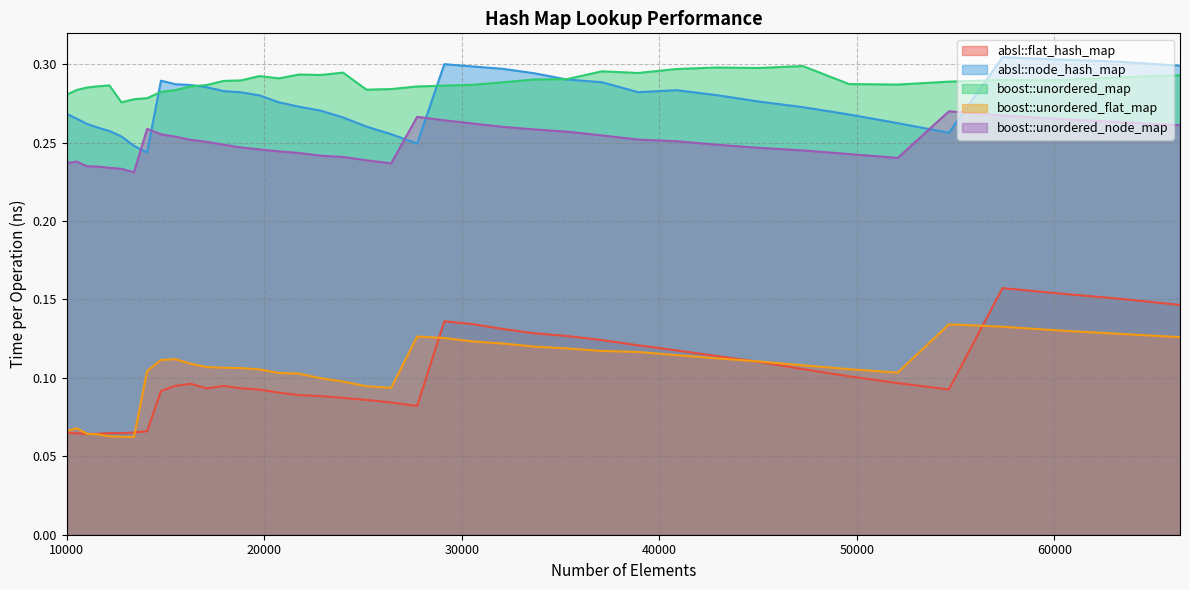

What value does the absl::flat_hash_map series have at 14763?

0.1